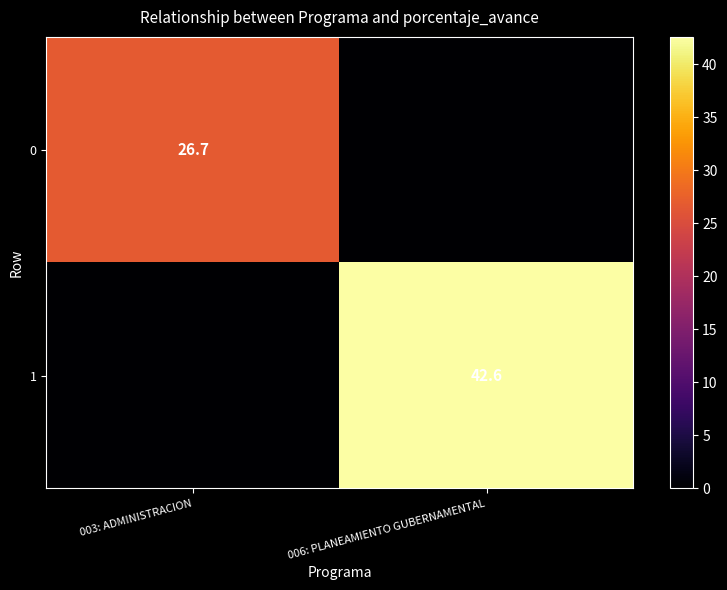

Is it true that 1 equals 24.4 at 006: PLANEAMIENTO GUBERNAMENTAL?

False